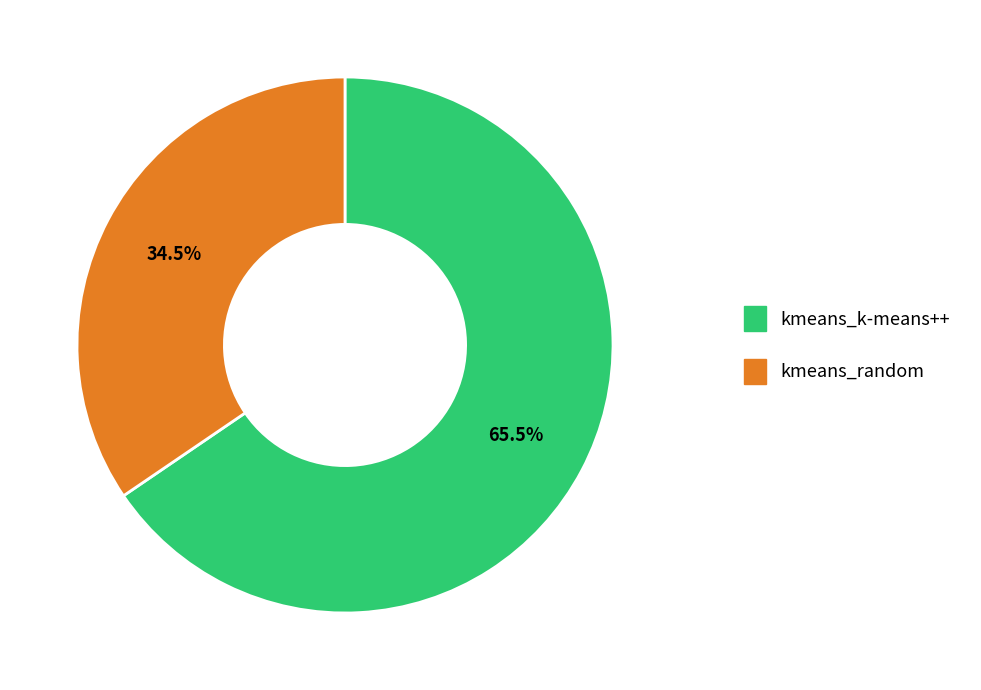

Between kmeans_random and kmeans_k-means++, which is larger?

kmeans_k-means++